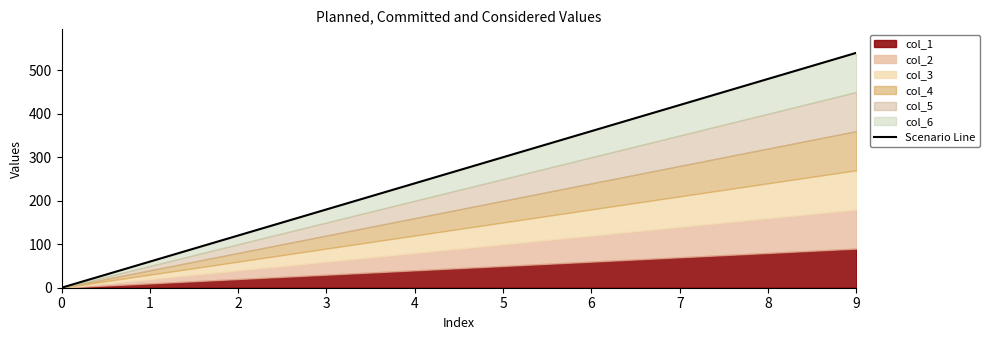

The chart shows a value of 300 at 5. True or false?

True